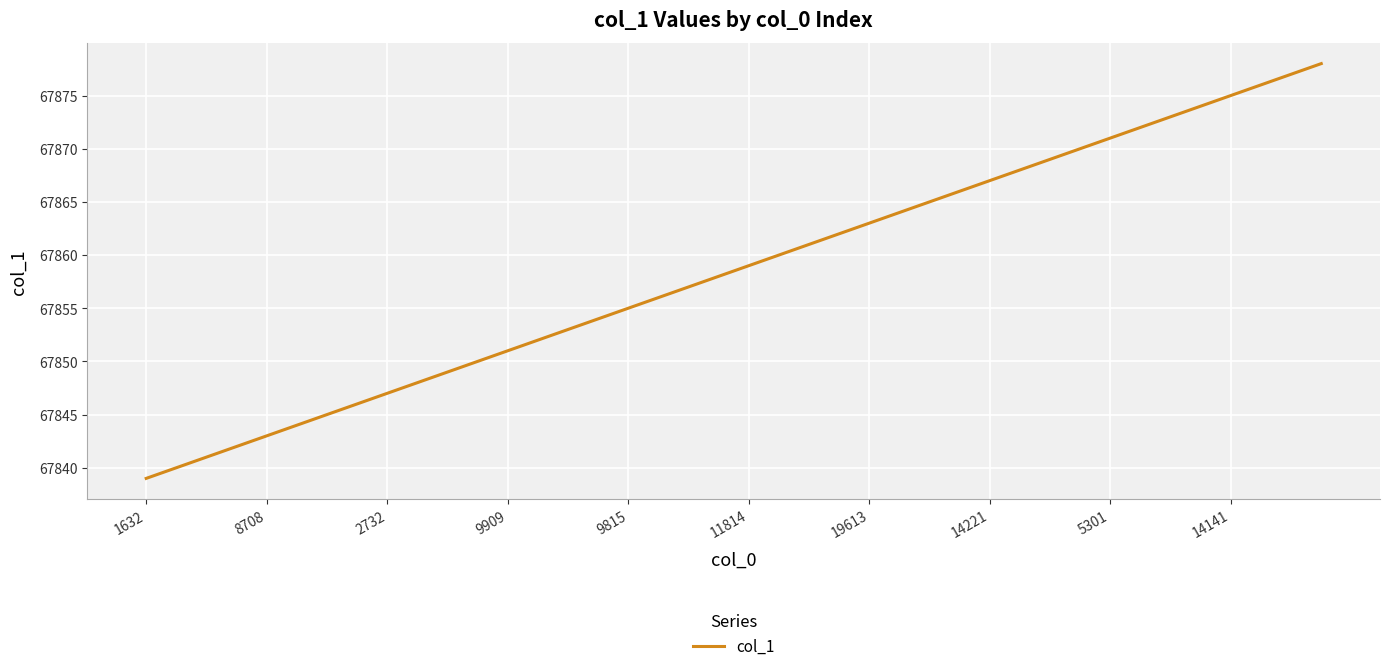

What is the difference between the maximum and minimum values?

39